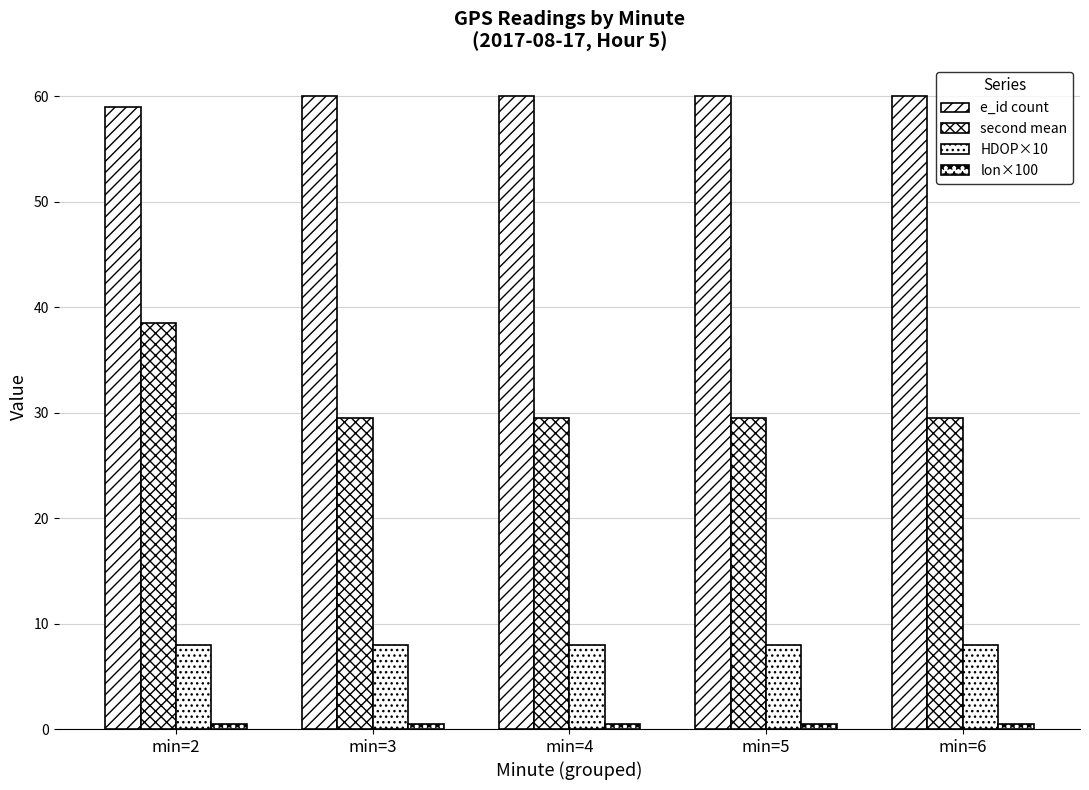

How many lon×100 values are between 0 and 1?

5